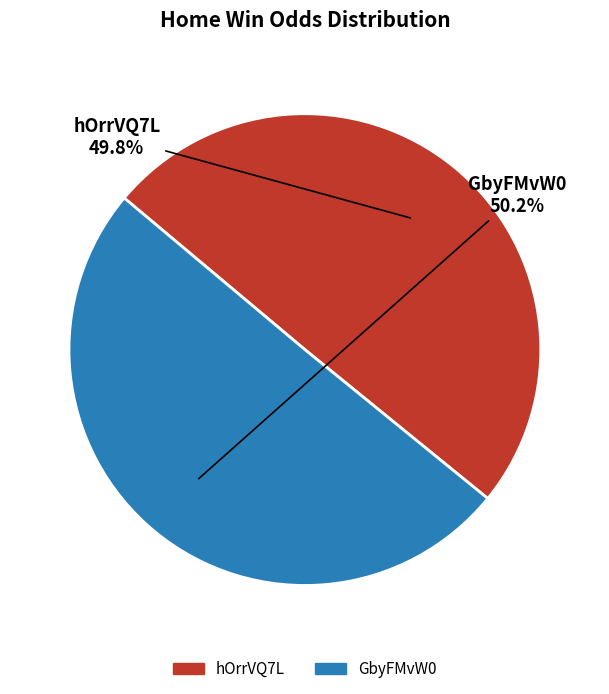

Is it true that GbyFMvW0 is 50% of the pie?

True